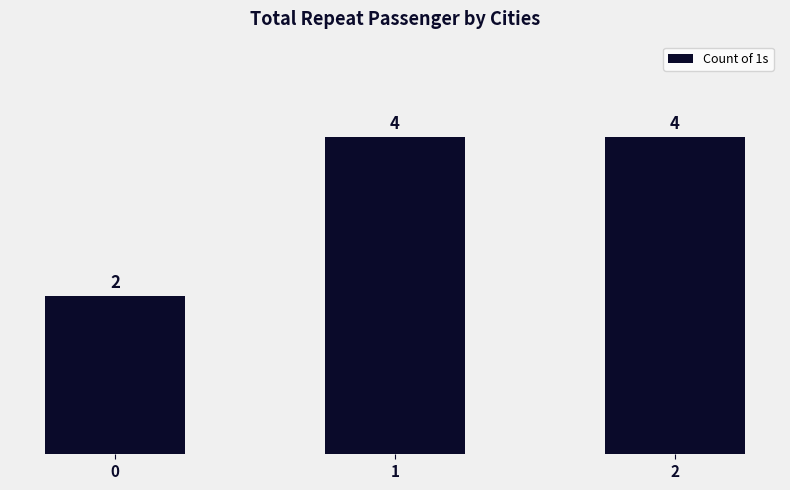

What is the maximum value shown in the chart?

4